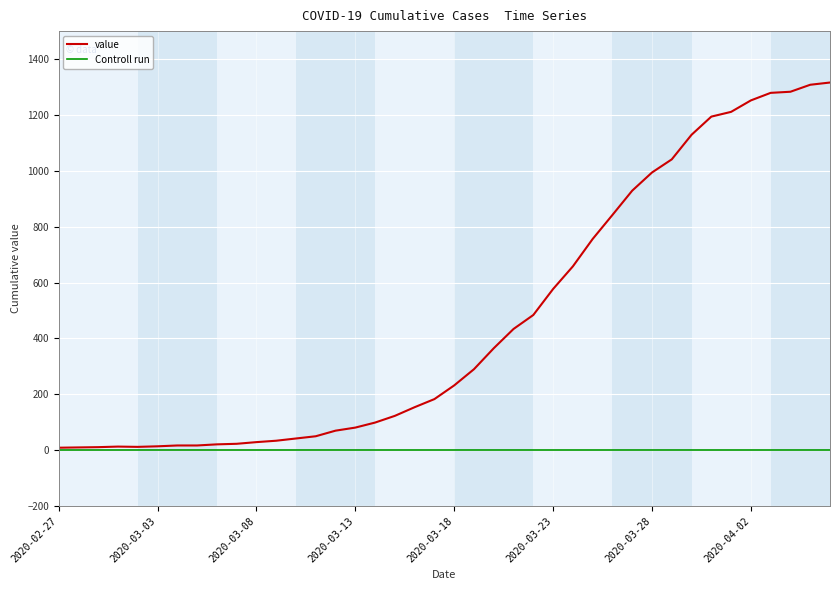

What is the smallest value displayed?

9